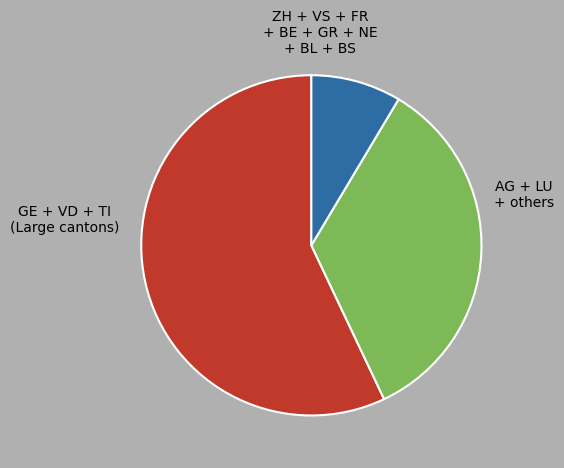

How many slices are in this pie chart?

3